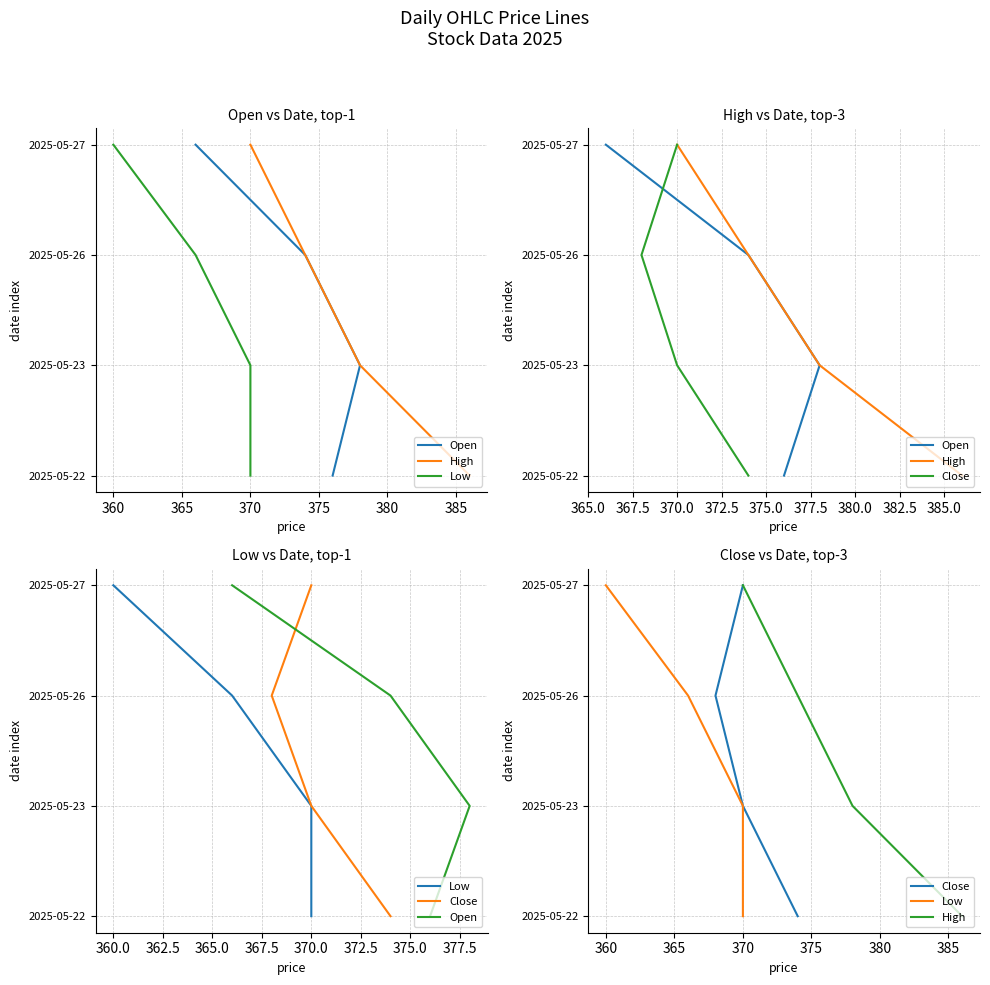

The value of Low at 370 is 0. True or false?

True